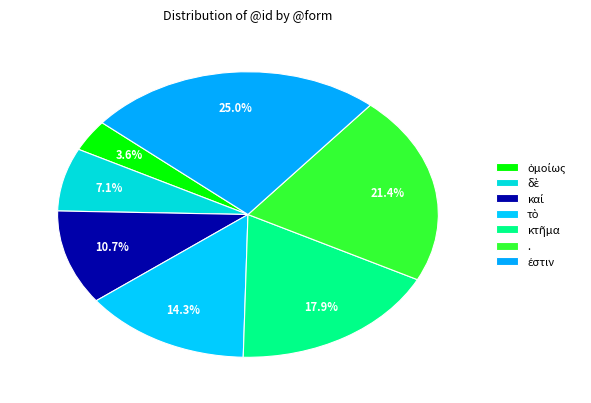

Is it true that κτῆμα is 18% of the pie?

True